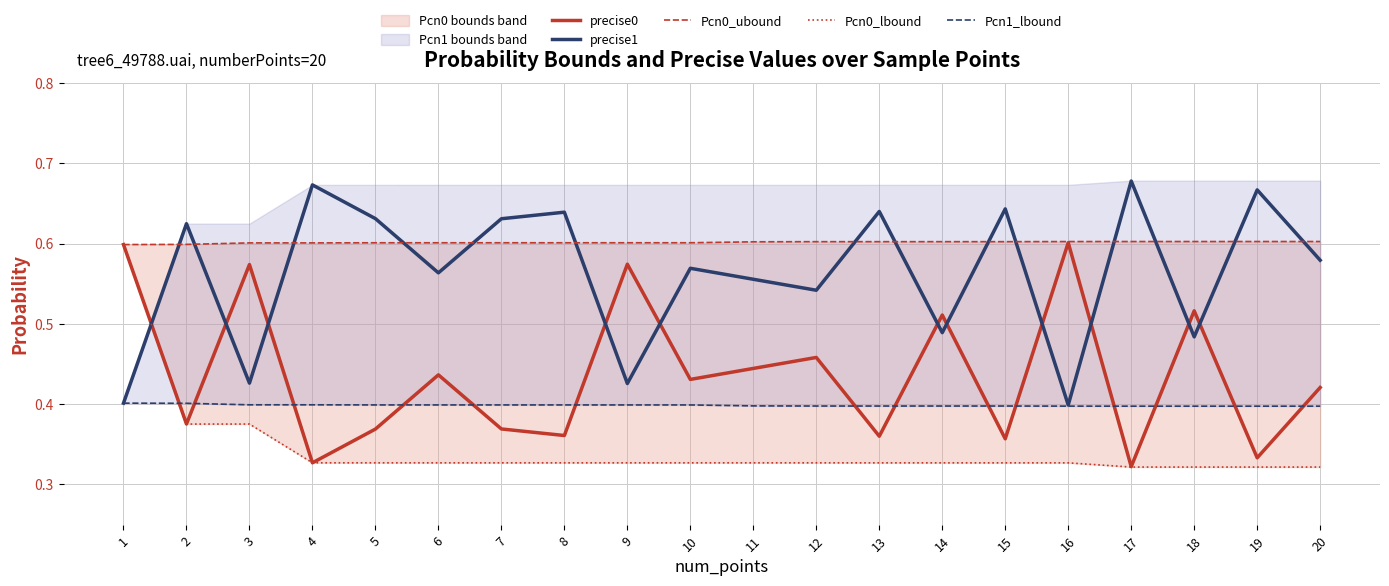

Reading left to right, what are all the values shown in this chart?

precise0: 1=0.6	2=0.4	3=0.6	4=0.3	5=0.4	6=0.4	7=0.4	8=0.4	9=0.6	10=0.4	11=0.4	12=0.5	13=0.4	14=0.5	15=0.4	16=0.6	17=0.3	18=0.5	19=0.3	20=0.4
precise1: 1=0.4	2=0.6	3=0.4	4=0.7	5=0.6	6=0.6	7=0.6	8=0.6	9=0.4	10=0.6	11=0.6	12=0.5	13=0.6	14=0.5	15=0.6	16=0.4	17=0.7	18=0.5	19=0.7	20=0.6
Pcn0_ubound: 1=0.6	2=0.6	3=0.6	4=0.6	5=0.6	6=0.6	7=0.6	8=0.6	9=0.6	10=0.6	11=0.6	12=0.6	13=0.6	14=0.6	15=0.6	16=0.6	17=0.6	18=0.6	19=0.6	20=0.6
Pcn0_lbound: 1=0.6	2=0.4	3=0.4	4=0.3	5=0.3	6=0.3	7=0.3	8=0.3	9=0.3	10=0.3	11=0.3	12=0.3	13=0.3	14=0.3	15=0.3	16=0.3	17=0.3	18=0.3	19=0.3	20=0.3
Pcn1_lbound: 1=0.4	2=0.4	3=0.4	4=0.4	5=0.4	6=0.4	7=0.4	8=0.4	9=0.4	10=0.4	11=0.4	12=0.4	13=0.4	14=0.4	15=0.4	16=0.4	17=0.4	18=0.4	19=0.4	20=0.4